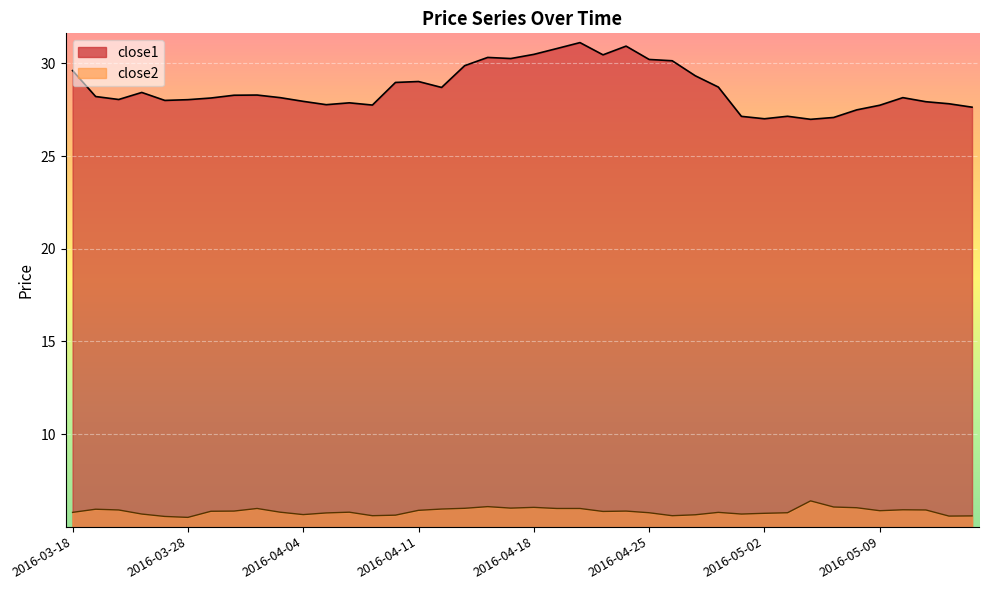

Which category has the highest value across all series?

2016-04-20